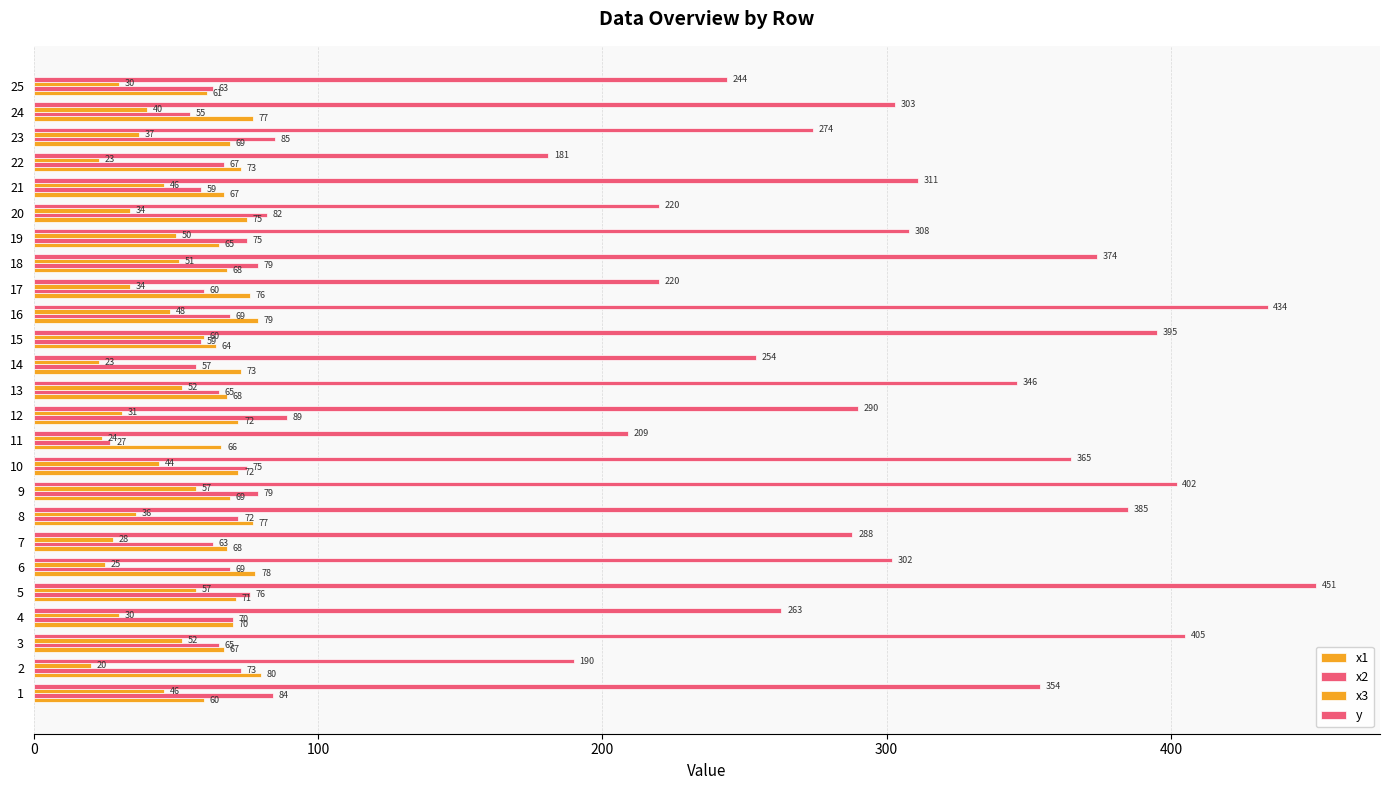

Count the number of categories in the chart.

25